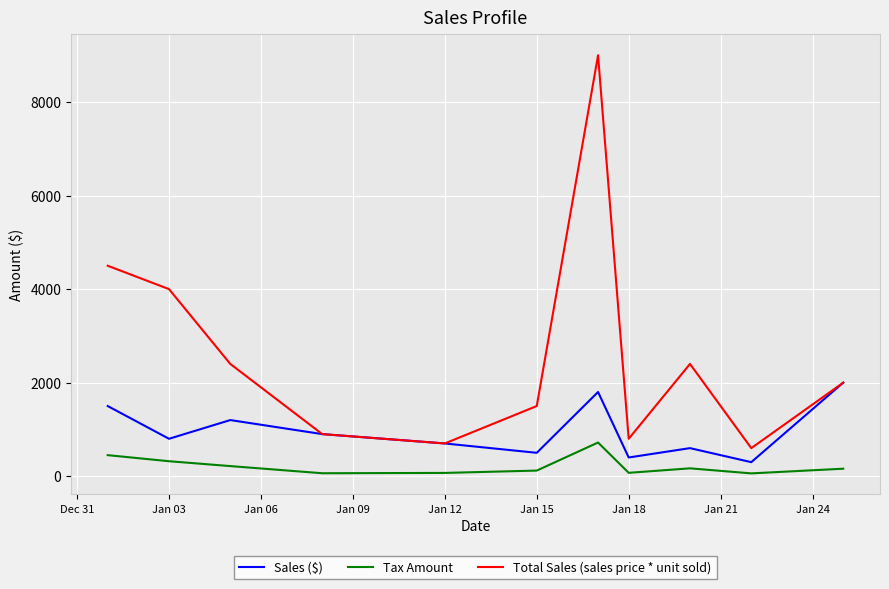

Rank the series by their maximum value, from highest to lowest.

Total Sales (sales price * unit sold), Sales ($), Tax Amount